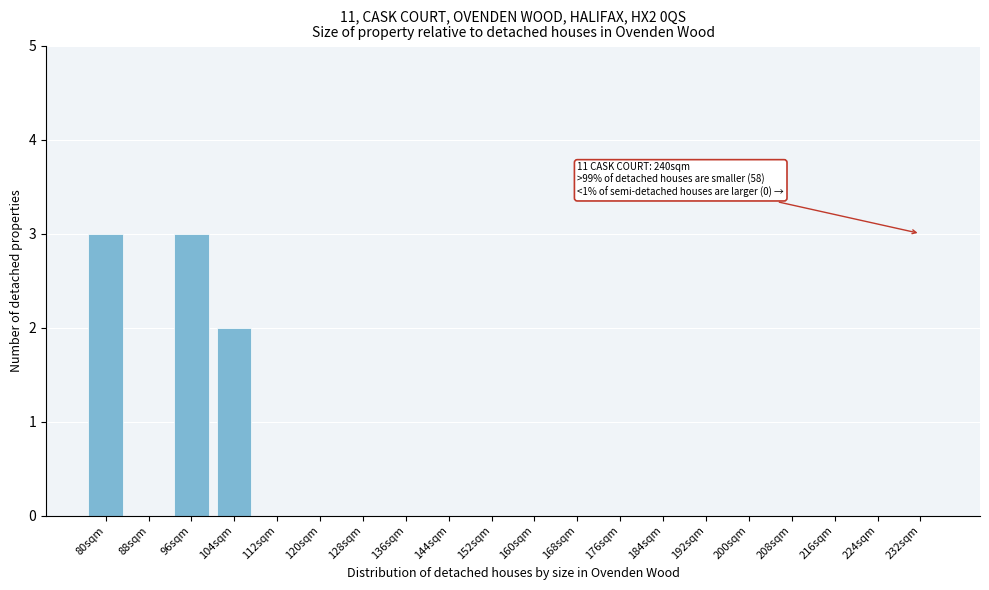

Reading left to right, list all the values displayed in this chart.

80sqm=3	88sqm=0	96sqm=3	104sqm=2	112sqm=0	120sqm=0	128sqm=0	136sqm=0	144sqm=0	152sqm=0	160sqm=0	168sqm=0	176sqm=0	184sqm=0	192sqm=0	200sqm=0	208sqm=0	216sqm=0	224sqm=0	232sqm=0